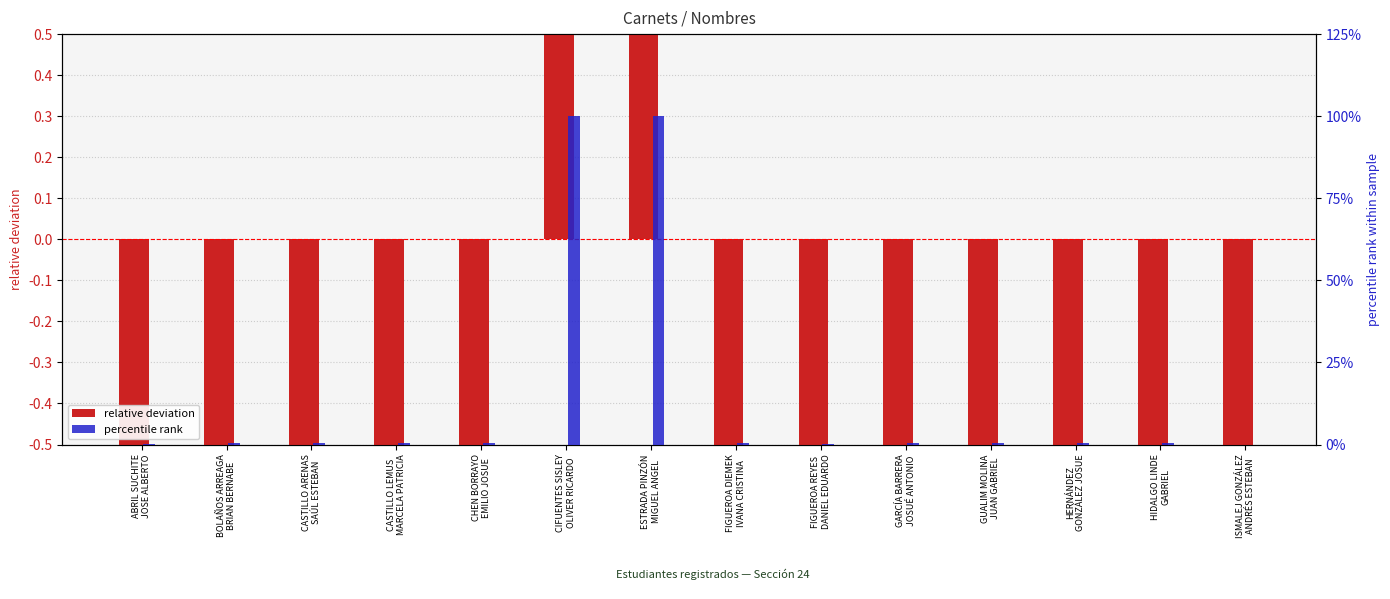

Which has a higher value, CASTILLO ARENAS
SAÚL ESTEBAN or GUALIM MOLINA
JUAN GABRIEL?

CASTILLO ARENAS
SAÚL ESTEBAN